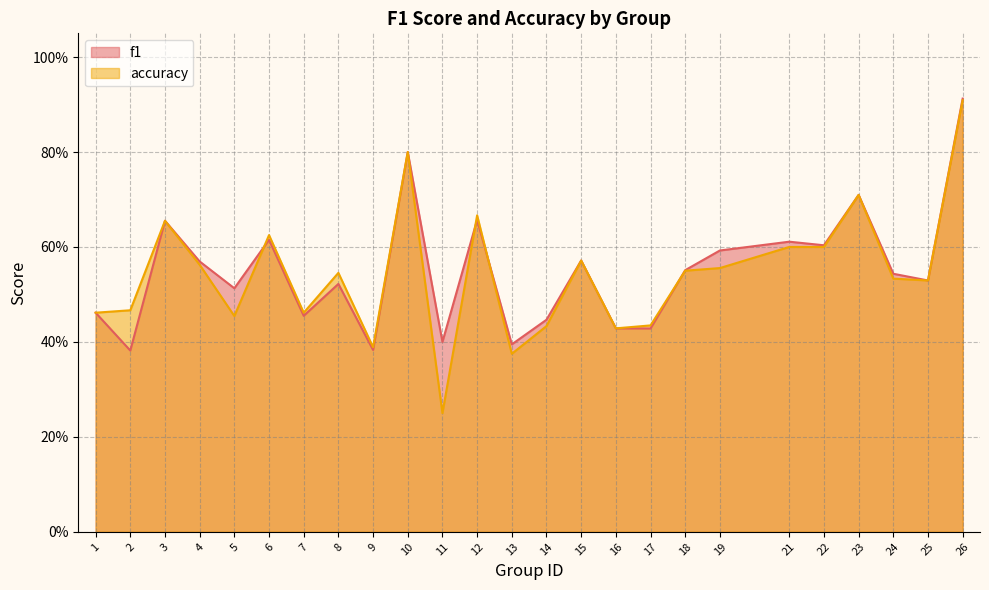

True or false: accuracy has a value of 0.5 at 2.

True